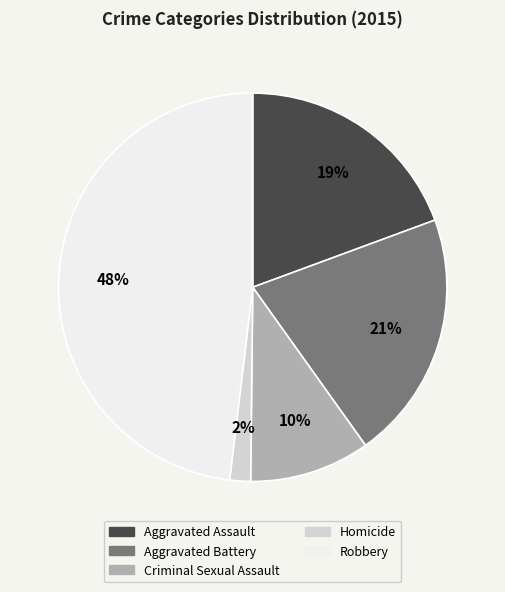

Does Aggravated Assault represent more than half of the total?

No